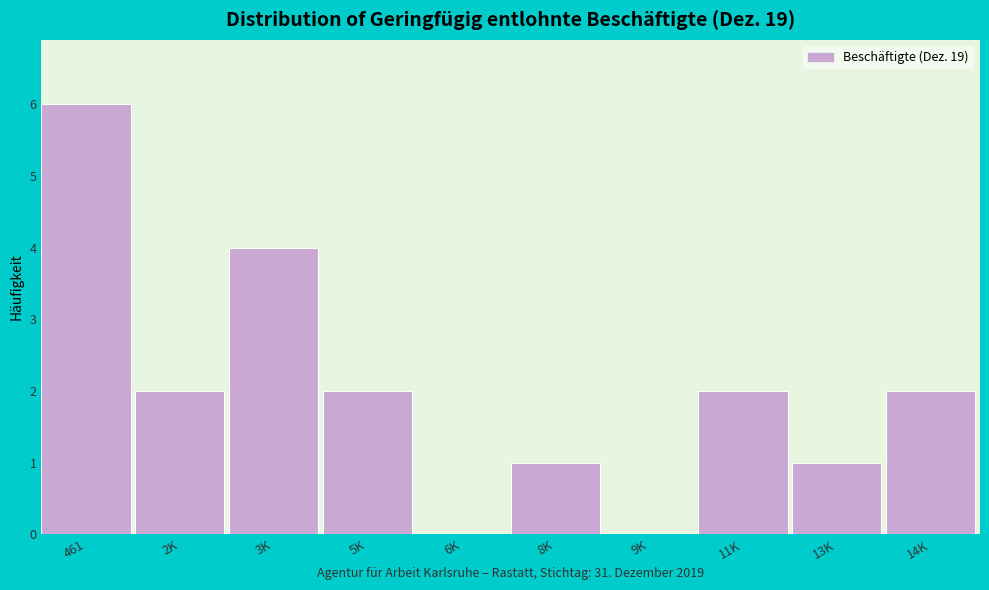

Reading left to right, transcribe all the data shown in this chart.

461=6	2K=2	3K=4	5K=2	6K=0	8K=1	9K=0	11K=2	13K=1	14K=2